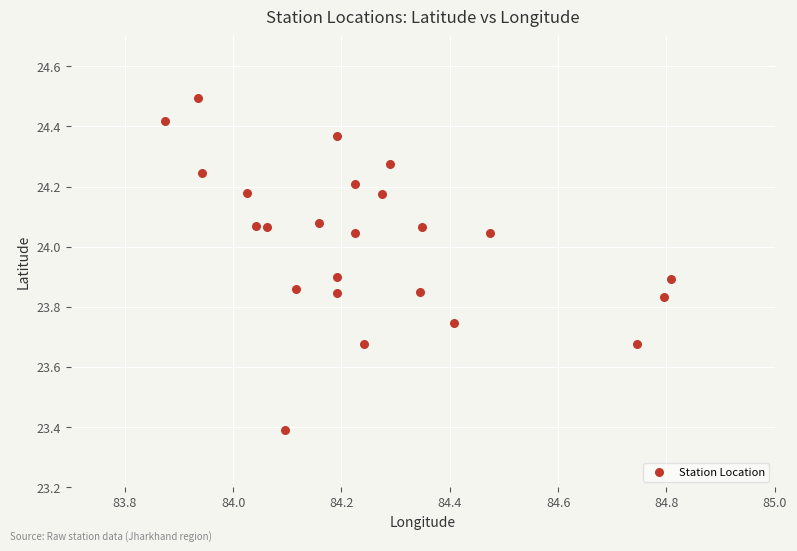

What Y value in the scatter plot is closest to 23?

23.4